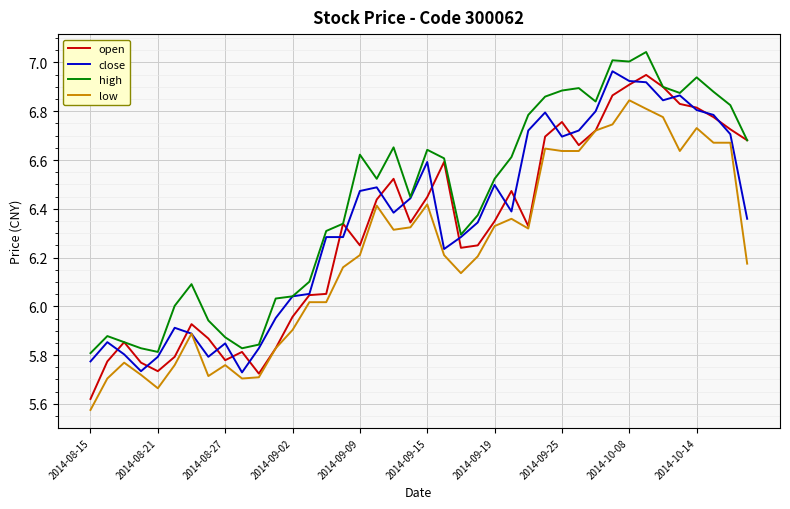

Which series has the largest range (max minus min)?

open